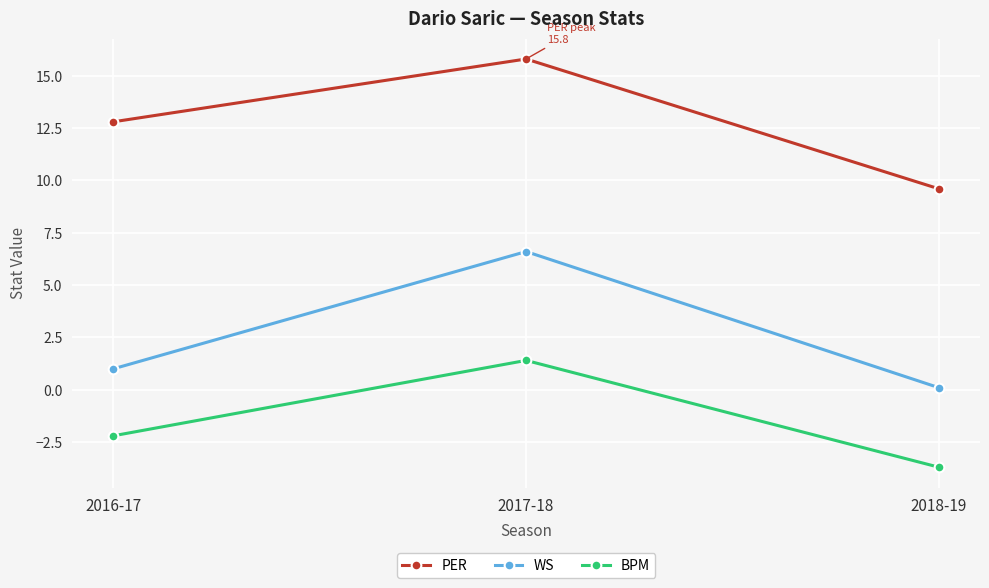

What is the label of the 3rd point from the left?

2018-19